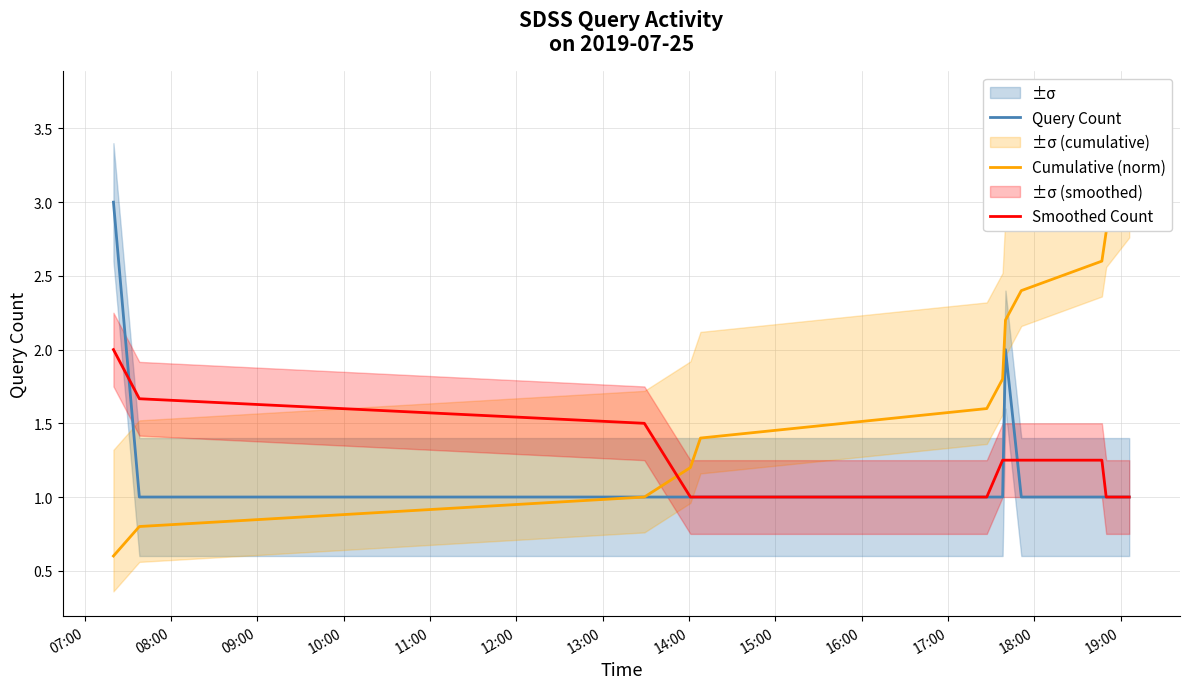

What is the lowest value of the Smoothed Count series?

1.0